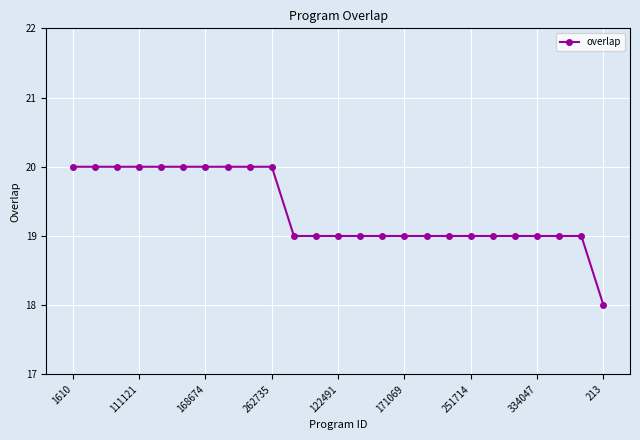

What is the value of the 9th point from the left?

20